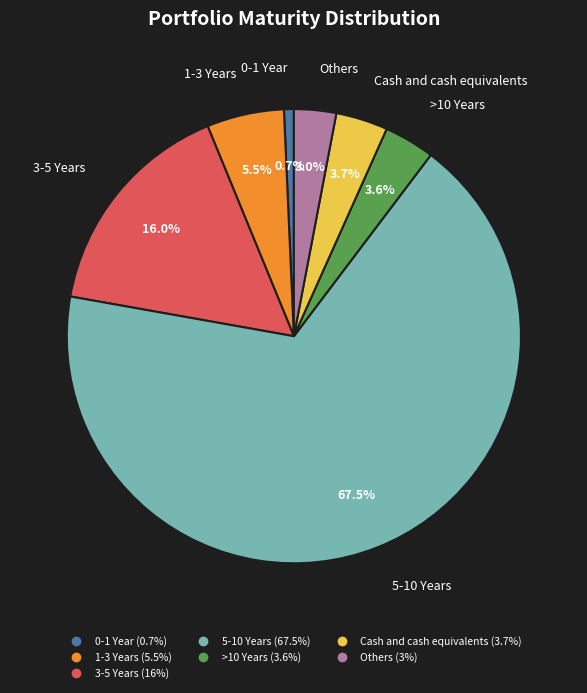

Which has a higher value, Others or 0-1 Year?

Others